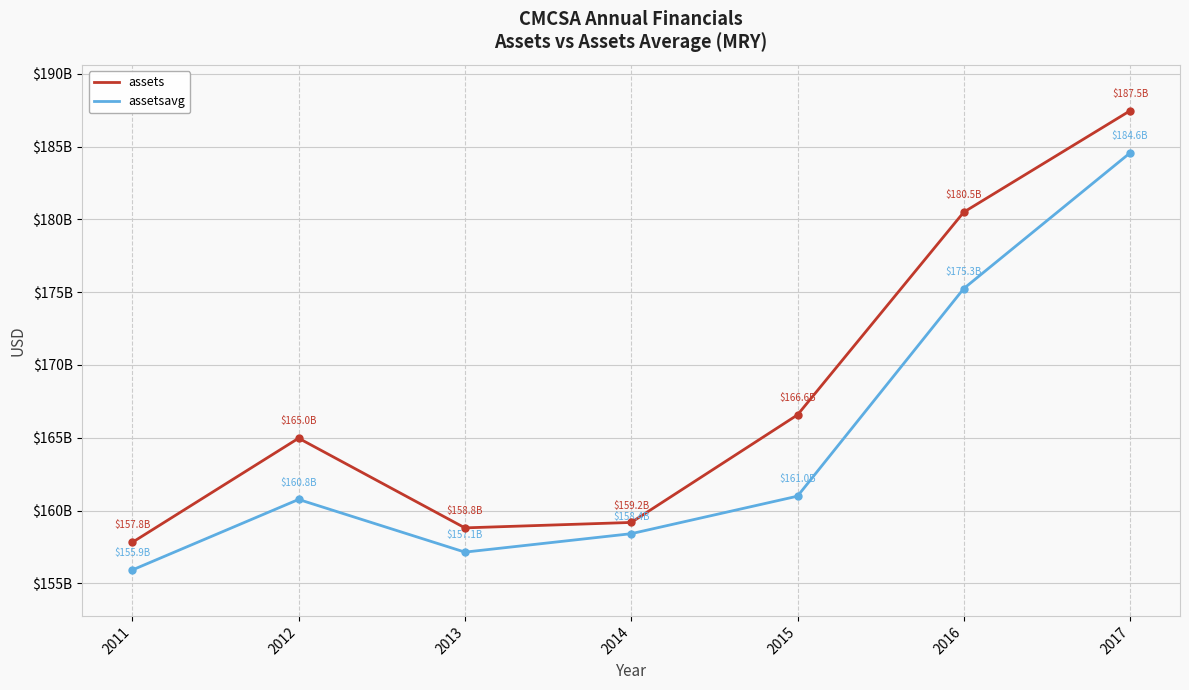

Reading right to left, list all the values displayed in this chart.

assets: 187462000000	180500000000	166574000000	159186000000	158813000000	164971000000	157818000000
assetsavg: 184568250000	175252000000	160990750000	158413750000	157147750000	160765500000	155921500000